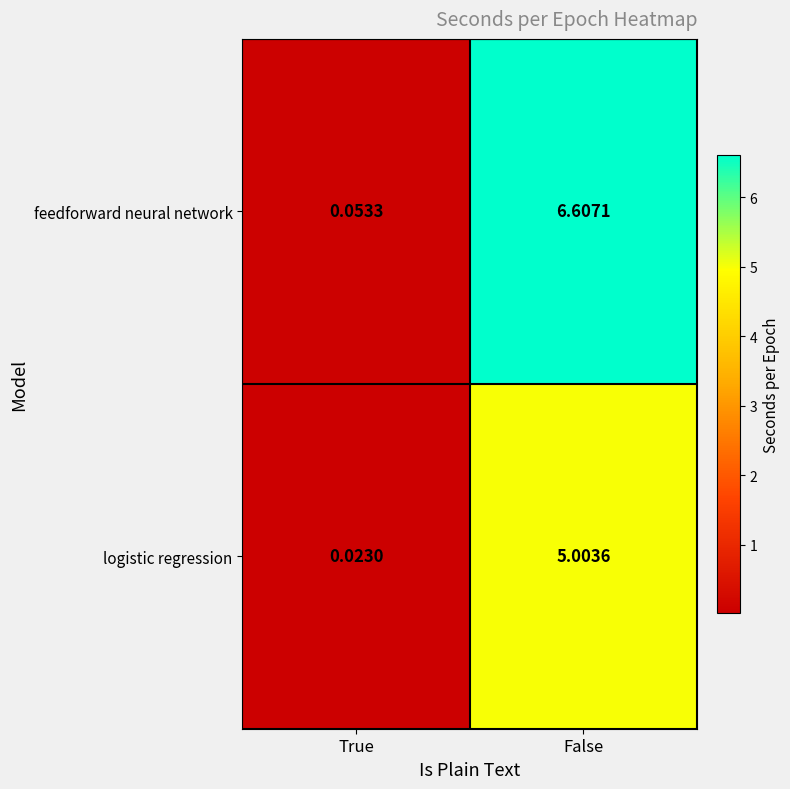

Which series changed the most between True and False?

feedforward neural network